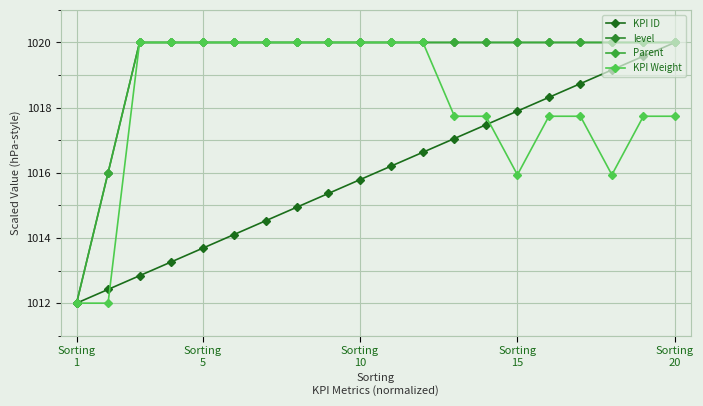

Does the chart have visible grid lines?

Yes